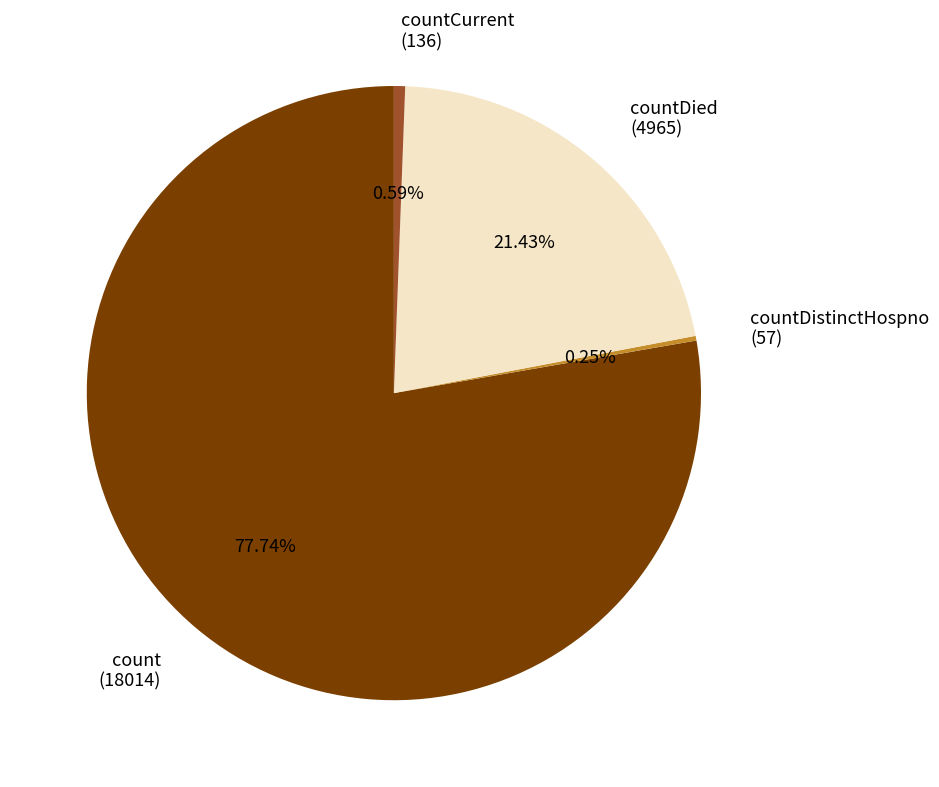

Which has a higher value, count (18014) or countDied (4965)?

count (18014)